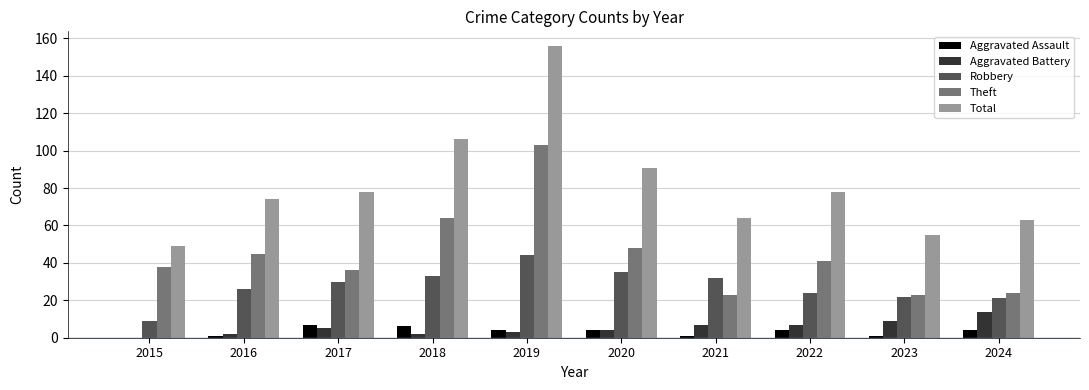

What are all the series names shown in the legend?

Aggravated Assault, Aggravated Battery, Robbery, Theft, Total